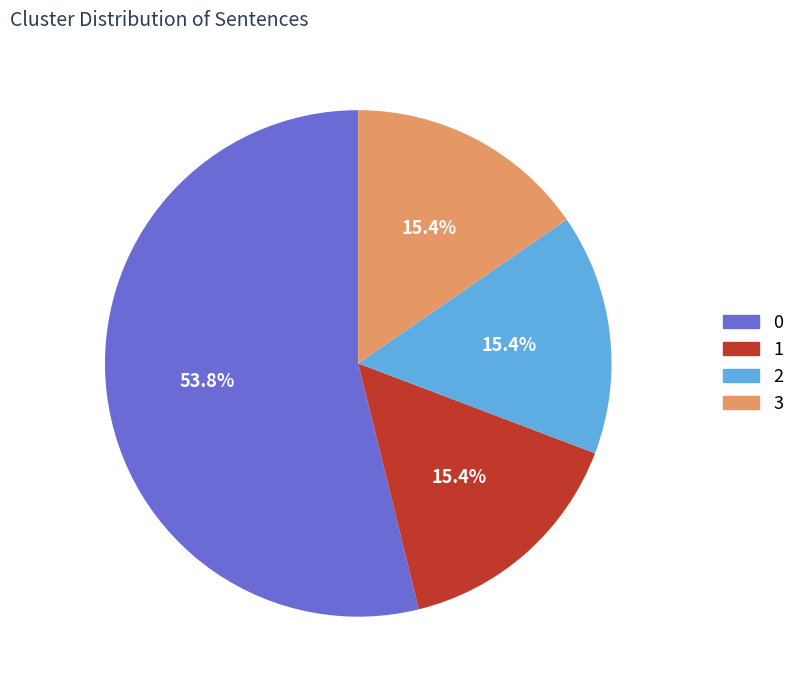

What portion of the pie excludes 2?

84.6%